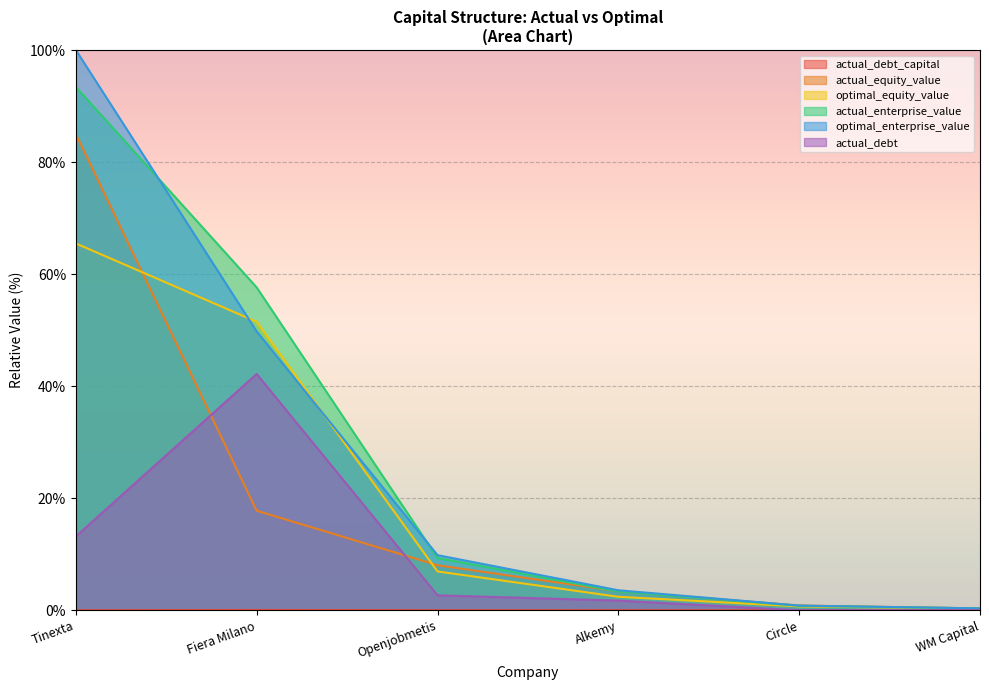

Reading left to right, transcribe all the data shown in this chart.

actual_debt_capital: Tinexta=0.0	Fiera Milano=0.1	Openjobmetis=0.0	Alkemy=0.0	Circle=0.0	WM Capital=0.0
actual_equity_value: Tinexta=85.0	Fiera Milano=17.8	Openjobmetis=8.0	Alkemy=3.4	Circle=0.8	WM Capital=0.3
optimal_equity_value: Tinexta=65.5	Fiera Milano=51.5	Openjobmetis=6.9	Alkemy=2.4	Circle=0.7	WM Capital=0.3
actual_enterprise_value: Tinexta=93.4	Fiera Milano=57.6	Openjobmetis=9.3	Alkemy=3.4	Circle=0.8	WM Capital=0.3
optimal_enterprise_value: Tinexta=100.0	Fiera Milano=49.8	Openjobmetis=9.8	Alkemy=3.6	Circle=0.8	WM Capital=0.3
actual_debt: Tinexta=13.2	Fiera Milano=42.2	Openjobmetis=2.7	Alkemy=1.7	Circle=0.0	WM Capital=0.0